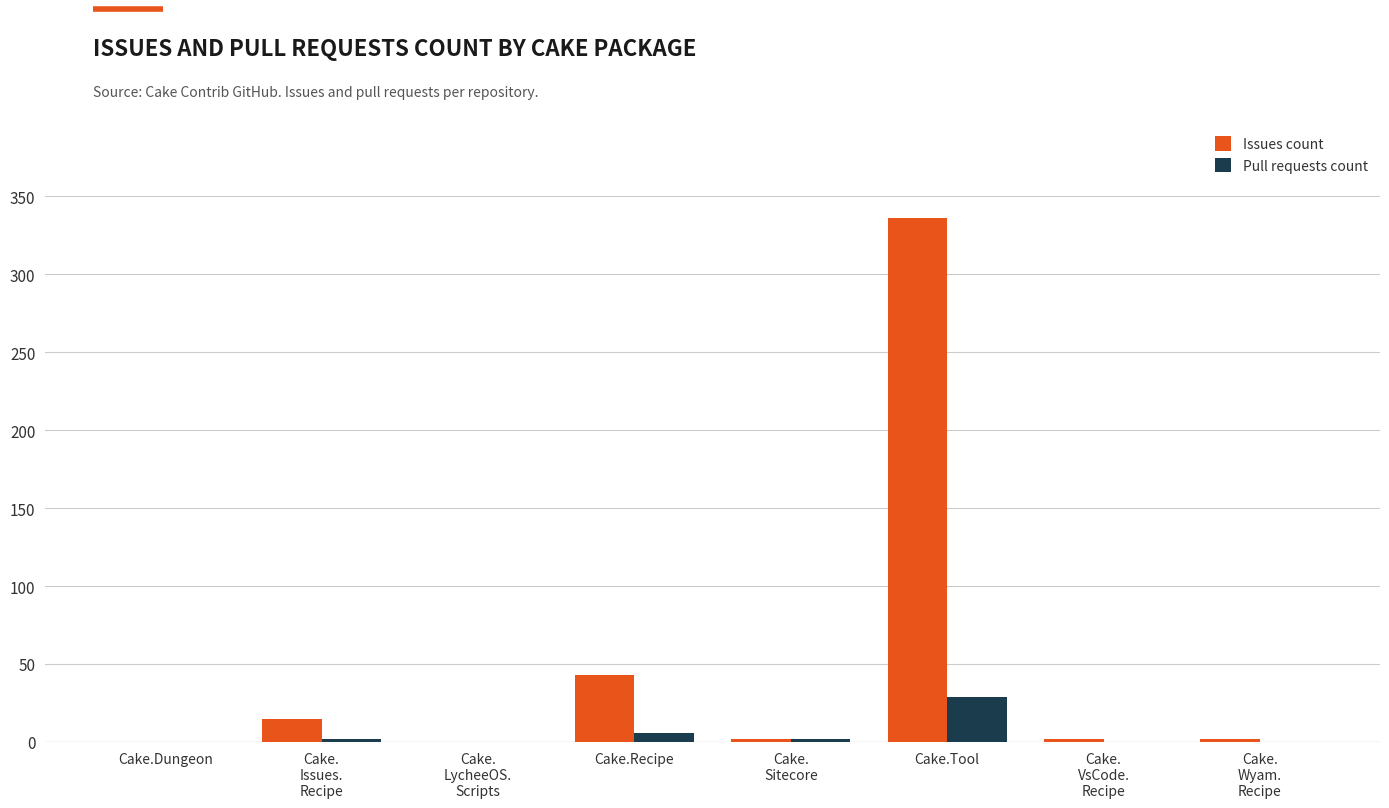

What is the maximum value shown in the chart?

336